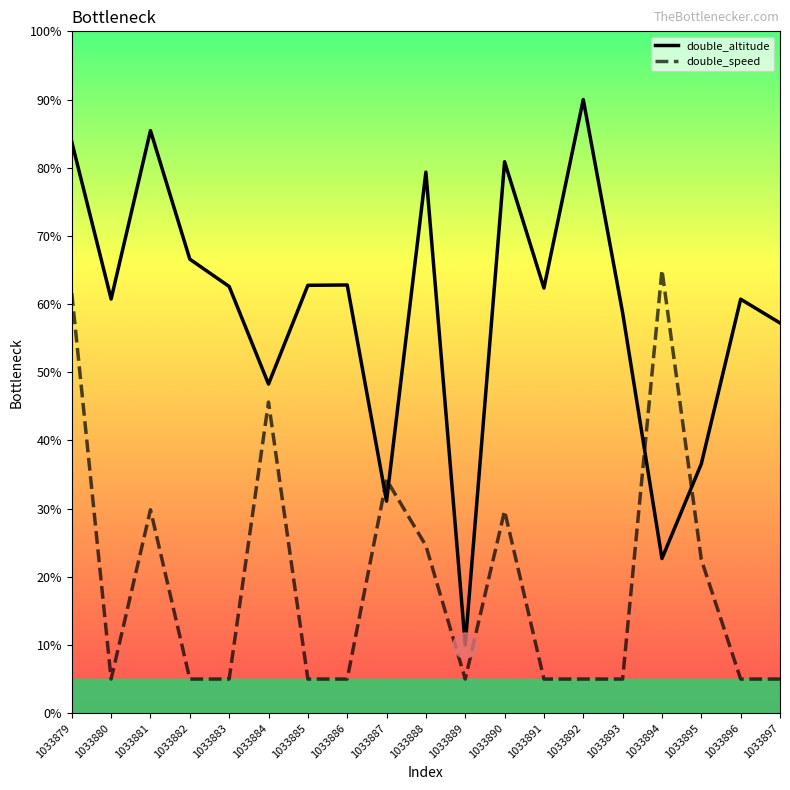

Which series has the largest range (max minus min)?

double_altitude